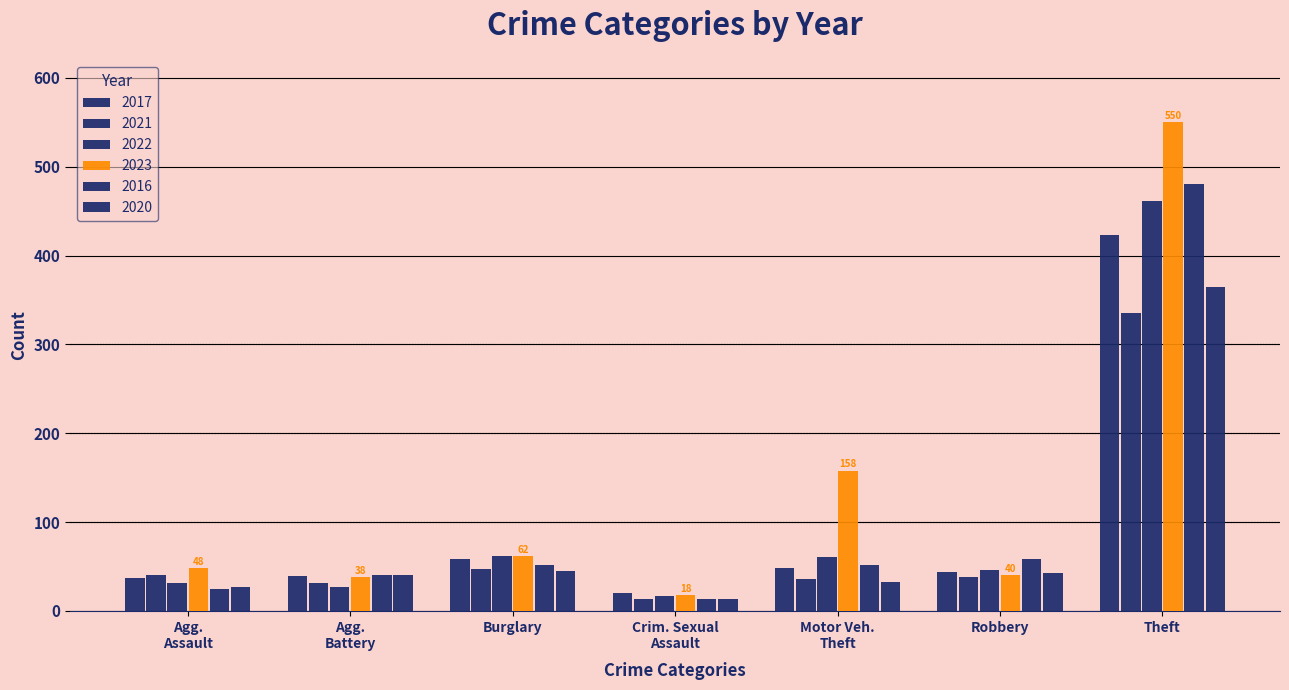

How many series are shown in this chart?

6